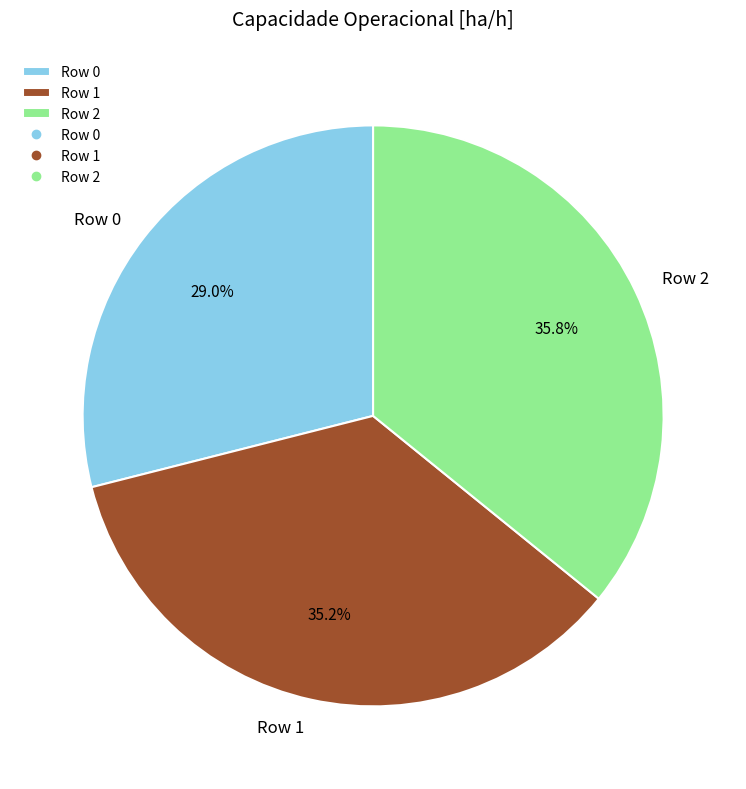

Which has a higher value, Row 2 or Row 1?

Row 2